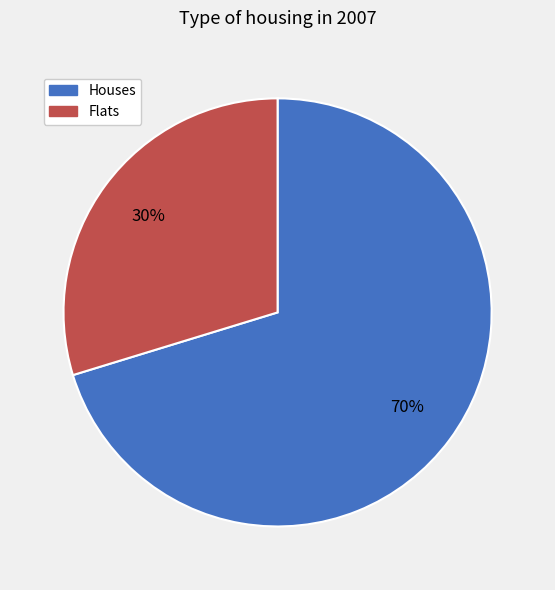

Rank the categories by value from lowest to highest.

Flats, Houses